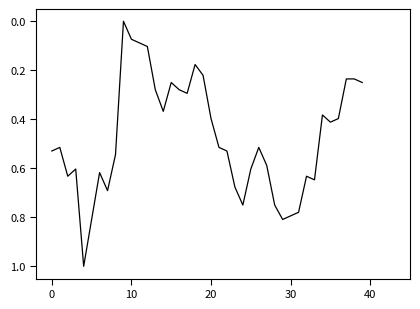

How many lines are shown in the chart?

1